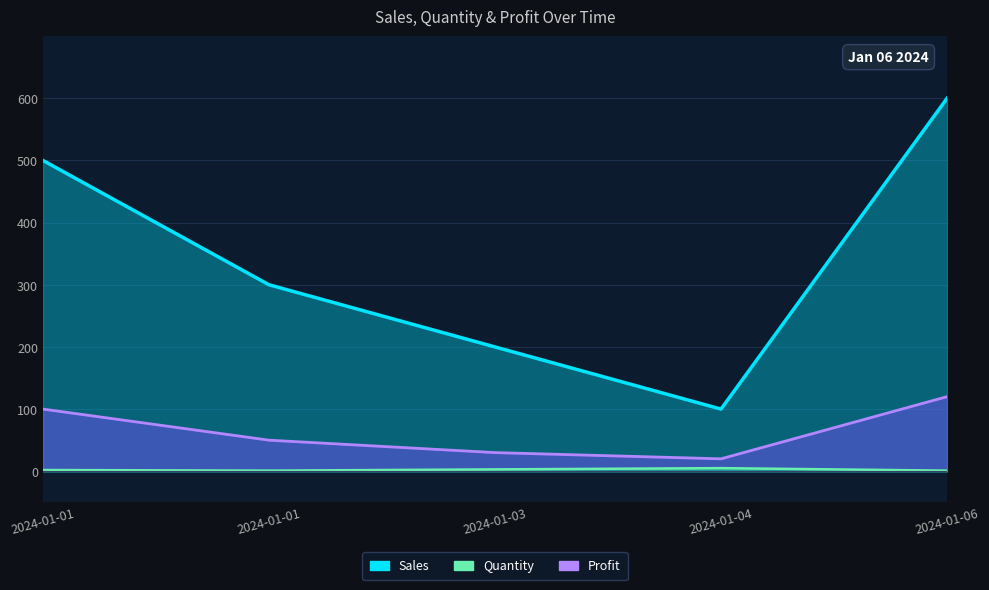

What is the value of the Quantity point at the 3rd from the left?

3